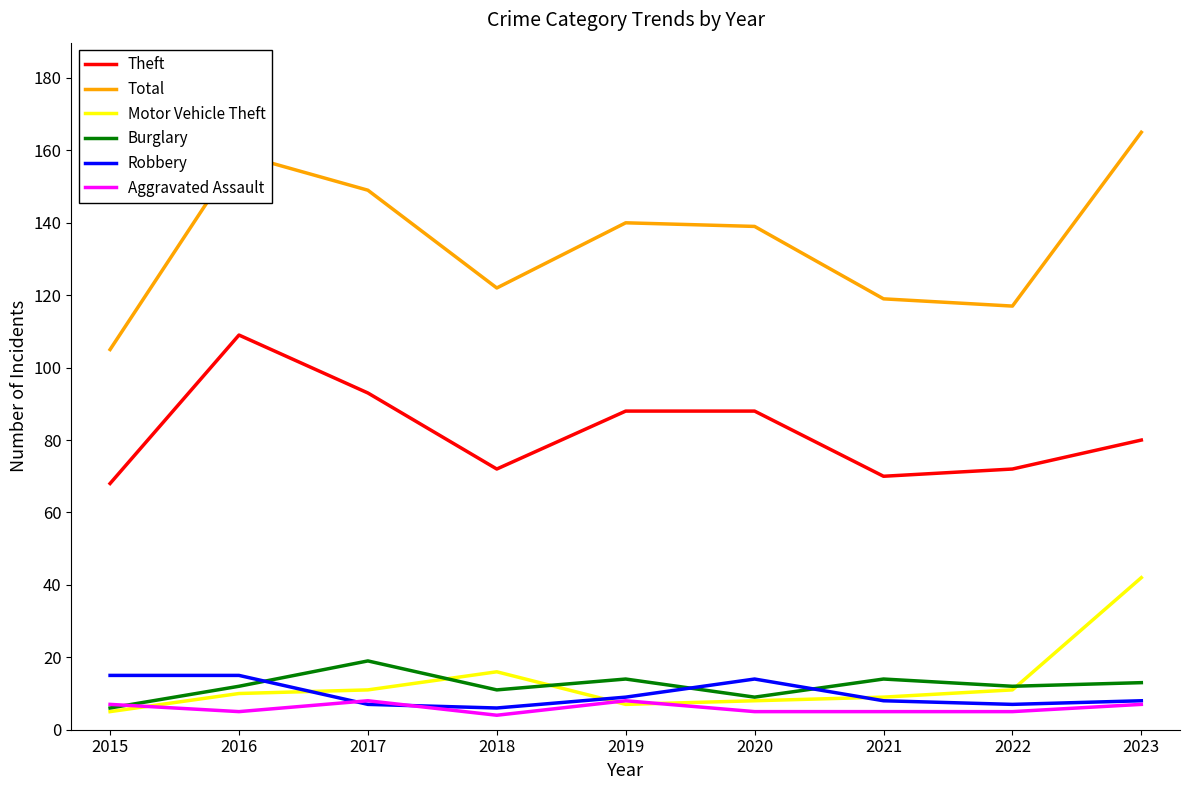

True or false: Robbery has a value of 9 at 2019.

True